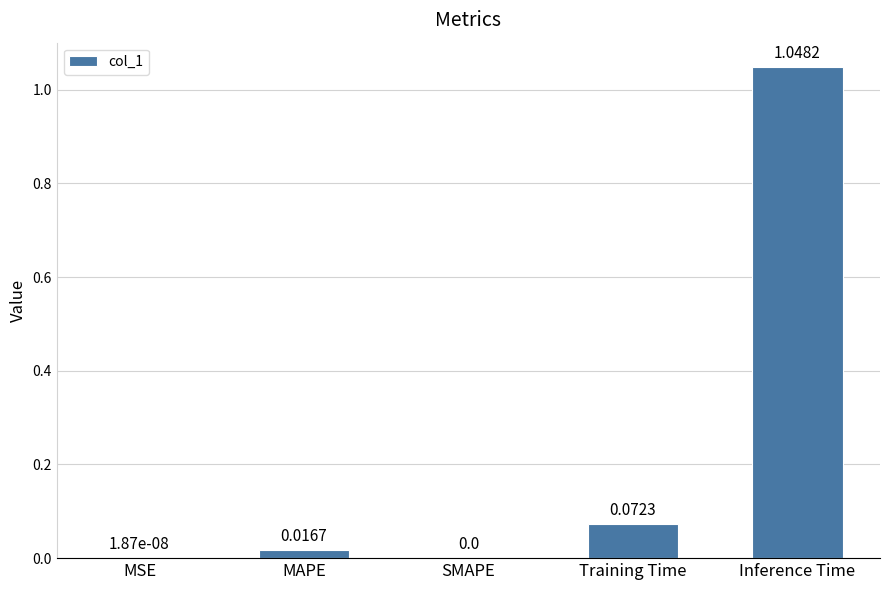

What is the change in value from SMAPE to Training Time?

+0.1